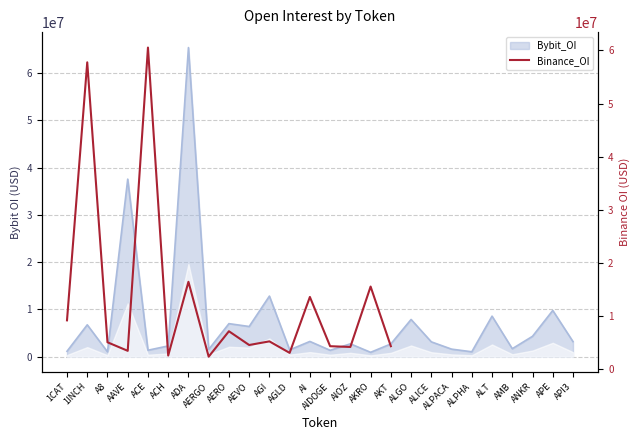

What is the sum of all values?

219304204